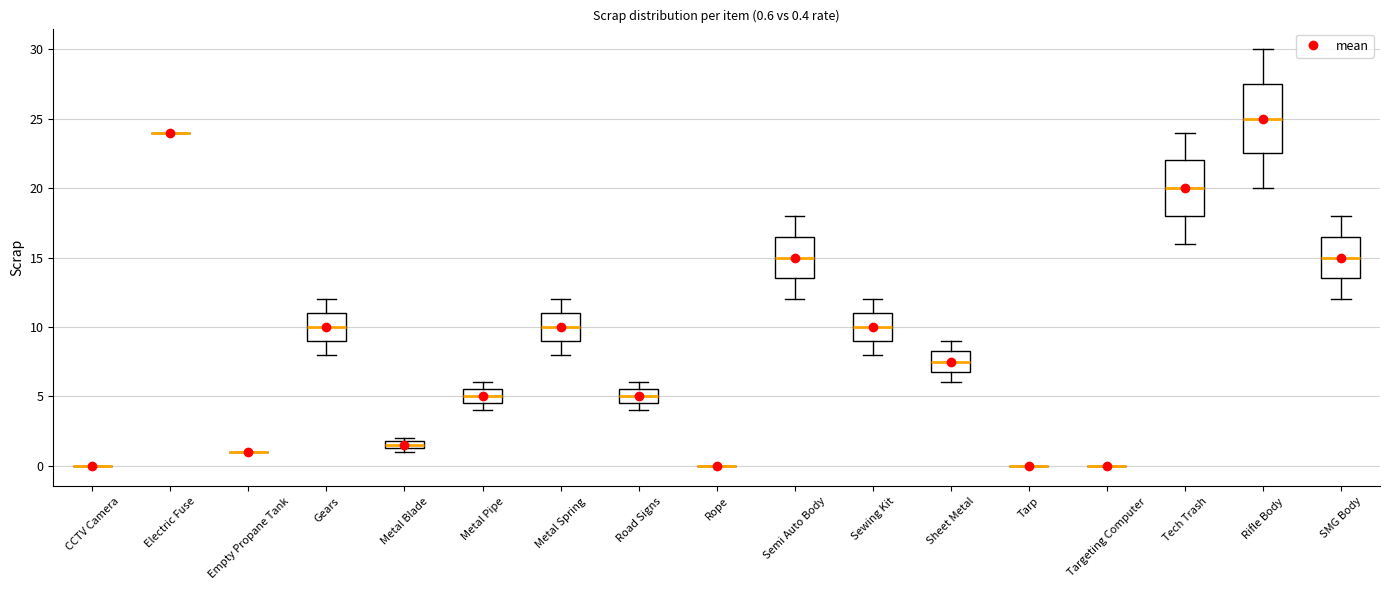

Which box is the tallest, from its lower edge to its upper edge?

Rifle Body